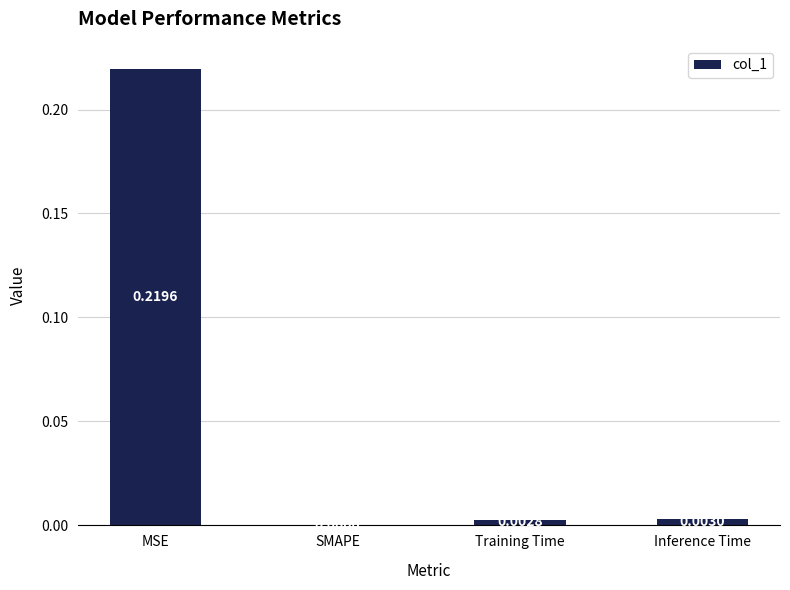

Between SMAPE and MSE, which is larger?

MSE